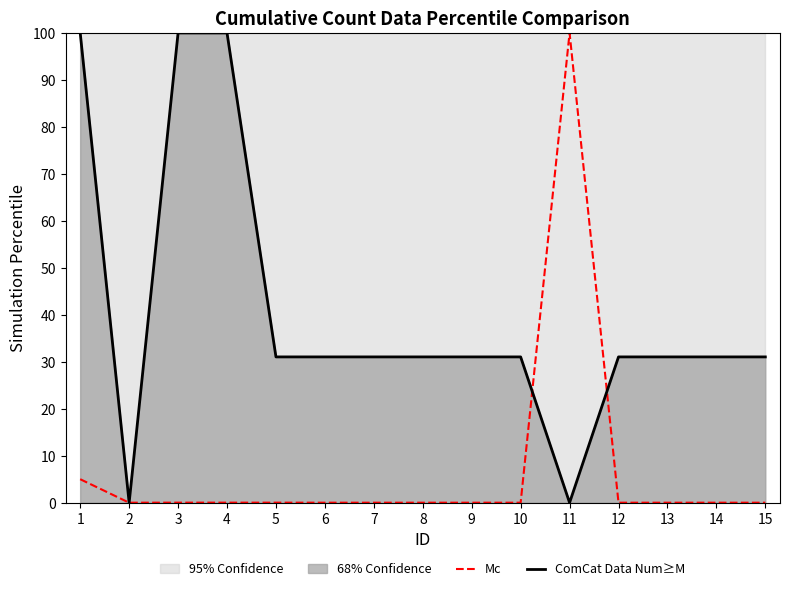

The value of Mc at 6 is 0.0. True or false?

True